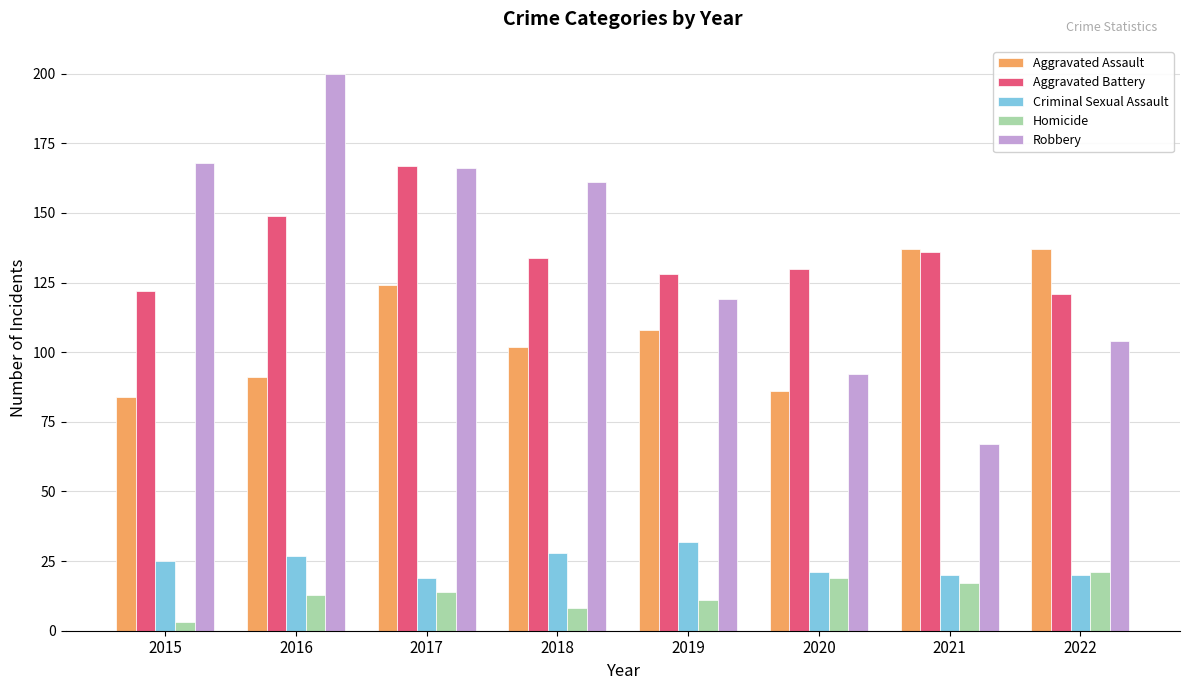

List the labels in order of Robbery value, largest first.

2016, 2015, 2017, 2018, 2019, 2022, 2020, 2021